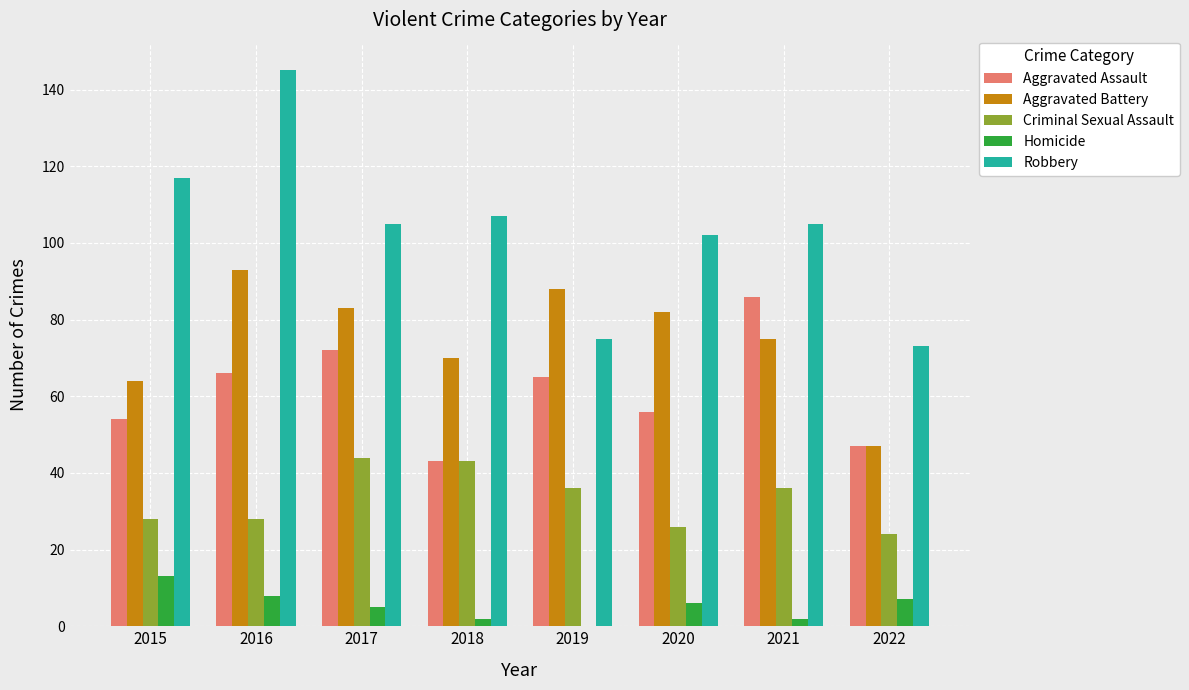

Reading right to left, list all the values displayed in this chart.

Aggravated Assault: 47	86	56	65	43	72	66	54
Aggravated Battery: 47	75	82	88	70	83	93	64
Criminal Sexual Assault: 24	36	26	36	43	44	28	28
Homicide: 7	2	6	0	2	5	8	13
Robbery: 73	105	102	75	107	105	145	117